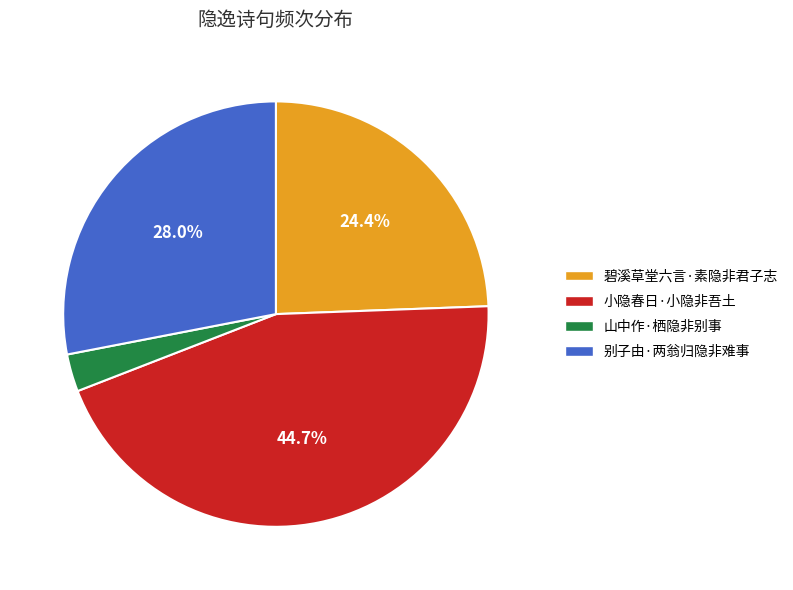

Which has a higher value, 碧溪草堂六言·素隐非君子志 or 山中作·栖隐非别事?

碧溪草堂六言·素隐非君子志